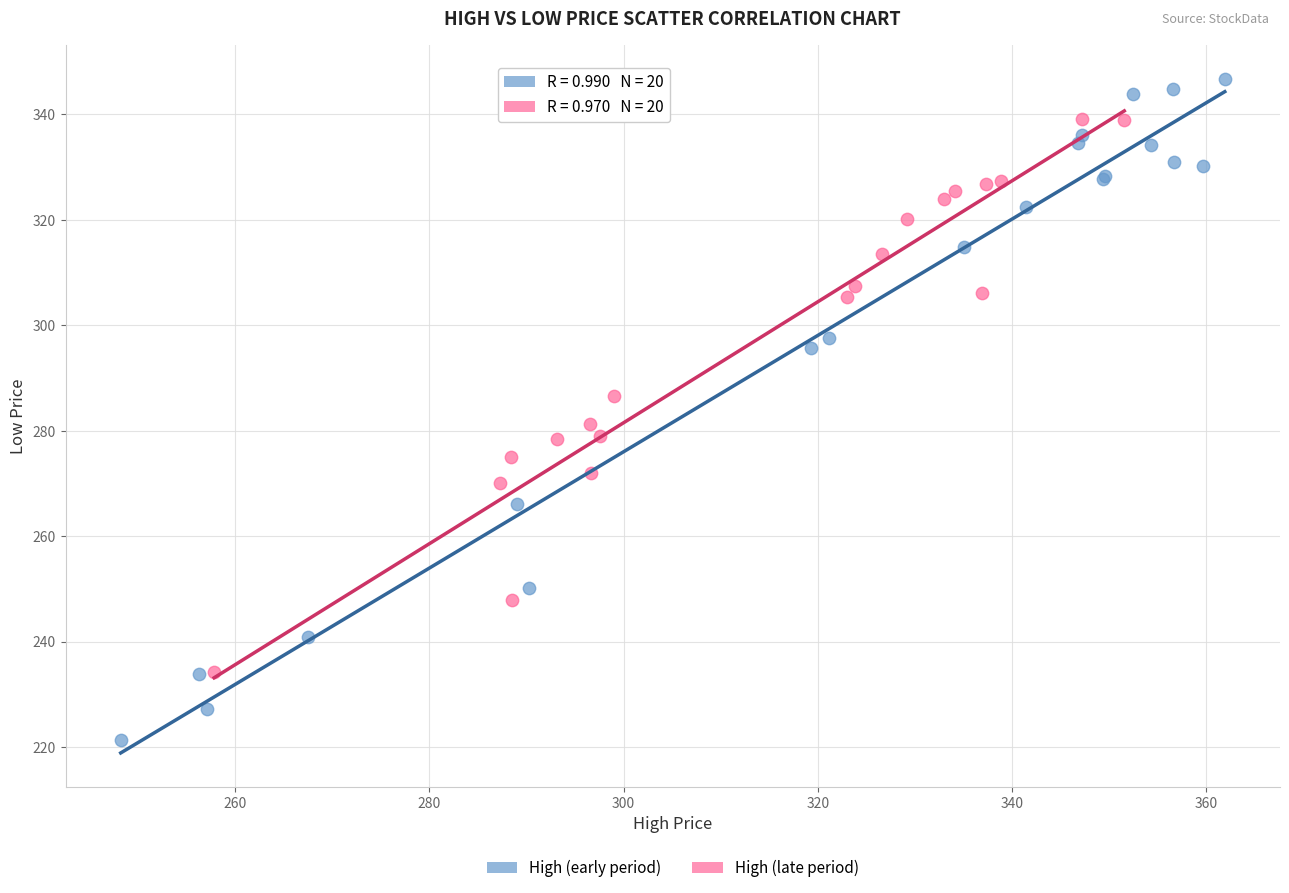

Which series has the largest Y range (max minus min)?

High (early period)